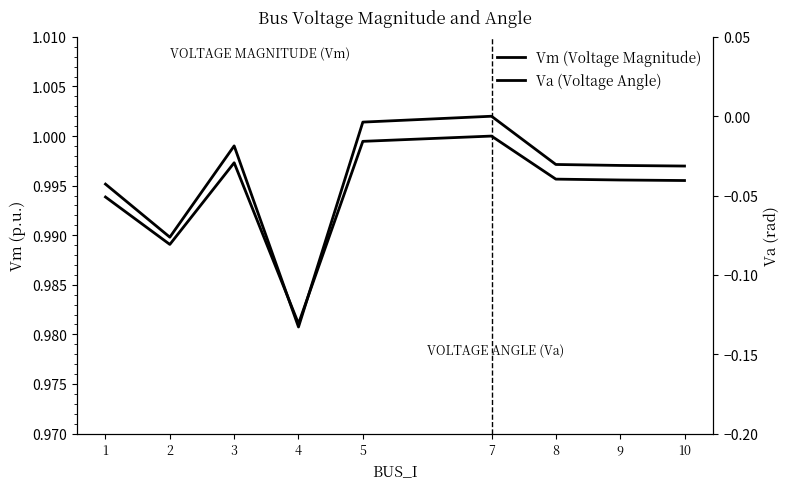

How many lines are shown in the chart?

2